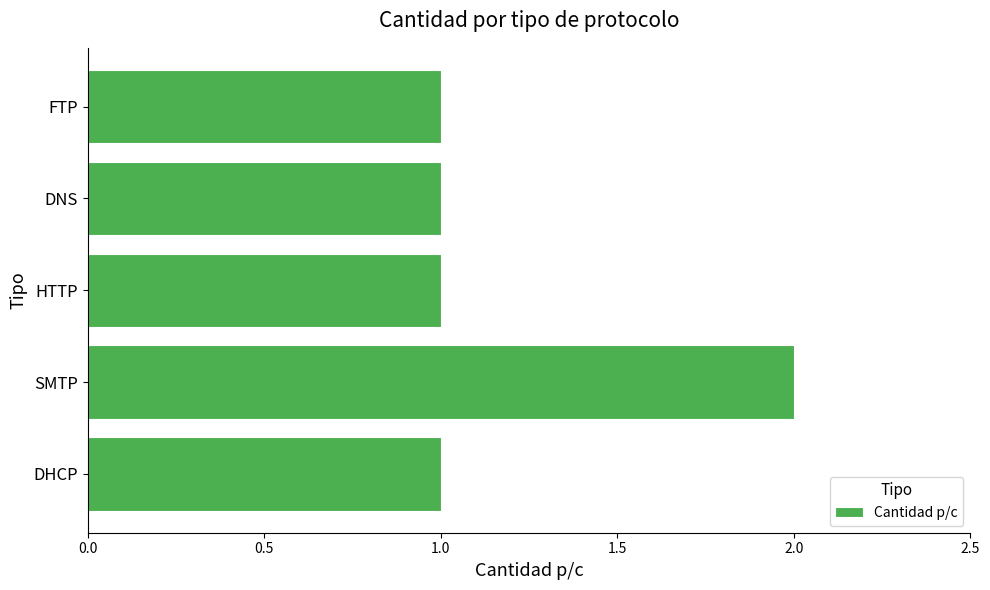

The value at HTTP is 1. True or false?

True